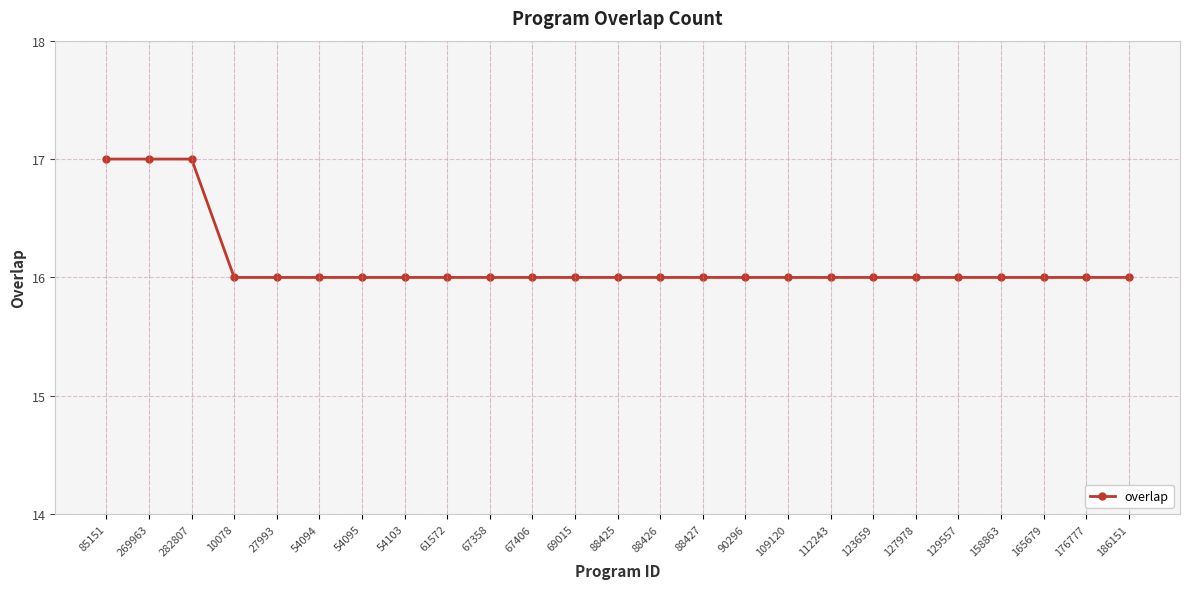

Reading right to left, list all the values displayed in this chart.

186151=16	176777=16	165679=16	158863=16	129557=16	127978=16	123659=16	112243=16	109120=16	90296=16	88427=16	88426=16	88425=16	69015=16	67406=16	67358=16	61572=16	54103=16	54095=16	54094=16	27993=16	10078=16	282807=17	269963=17	85151=17